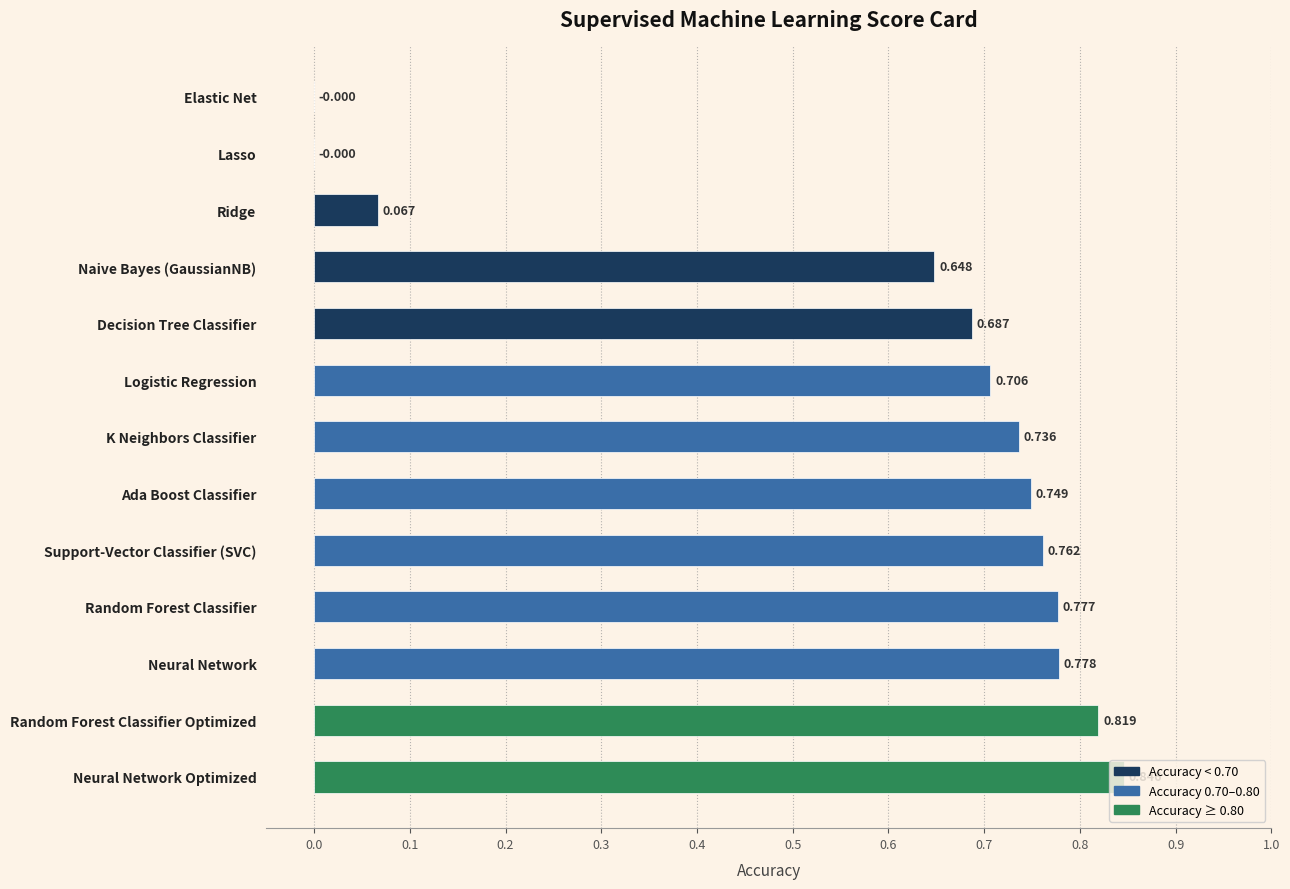

Which label corresponds to the largest value in the chart?

Neural Network Optimized